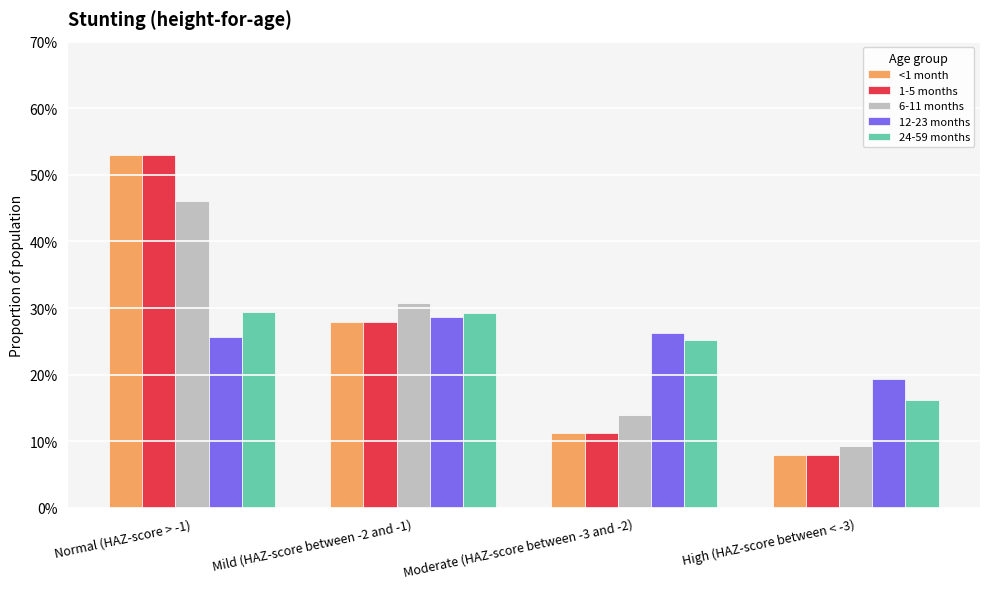

What are all the series names shown in the legend?

<1 month, 1-5 months, 6-11 months, 12-23 months, 24-59 months